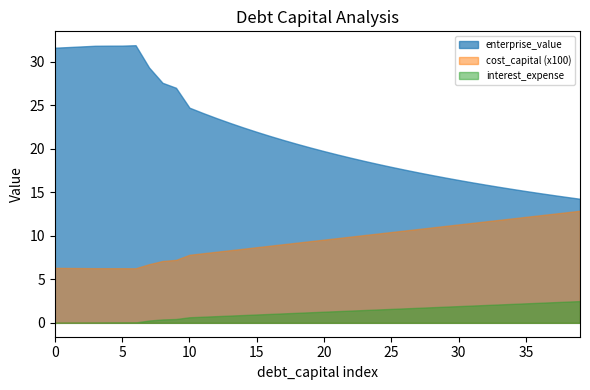

List the series in order of their peak value, lowest first.

interest_expense, cost_capital (x100), enterprise_value